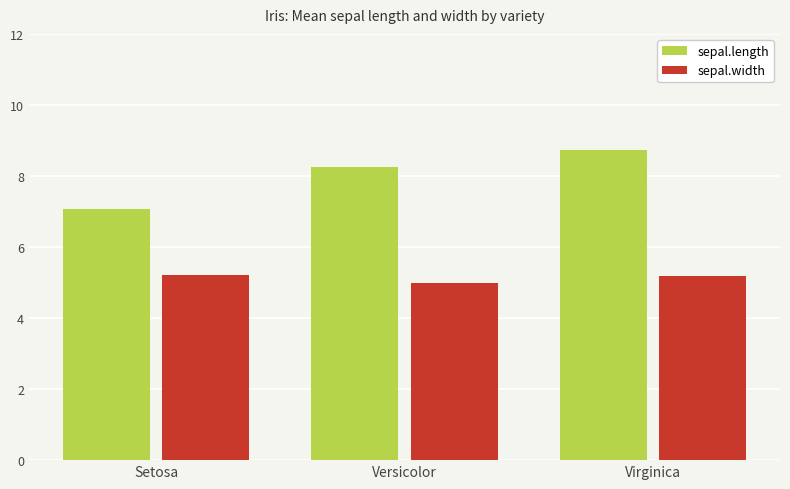

What is the value of the sepal.length bar at the 3rd from the left?

8.7